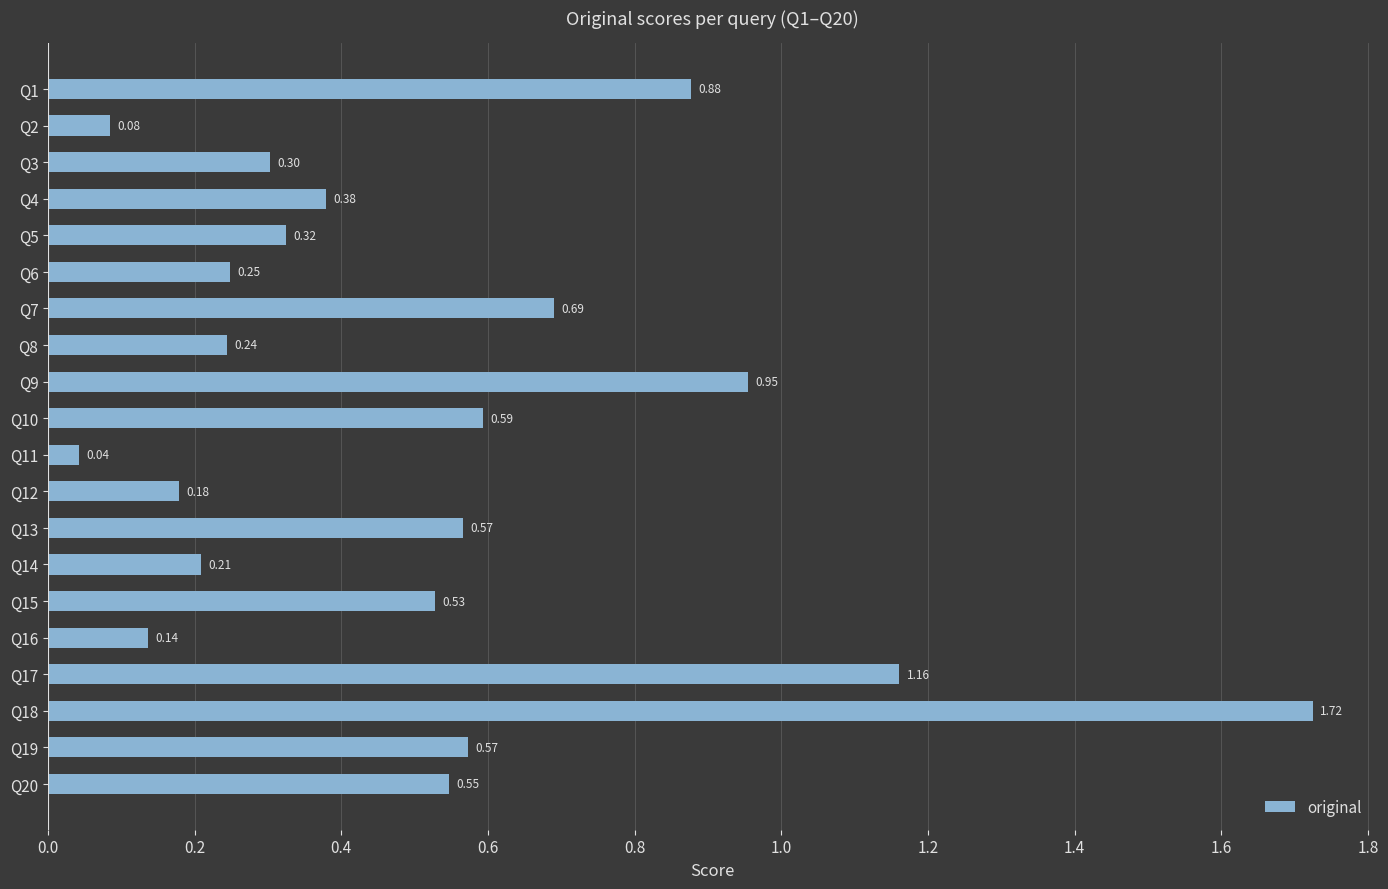

What is the difference between the maximum and second lowest values?

1.6